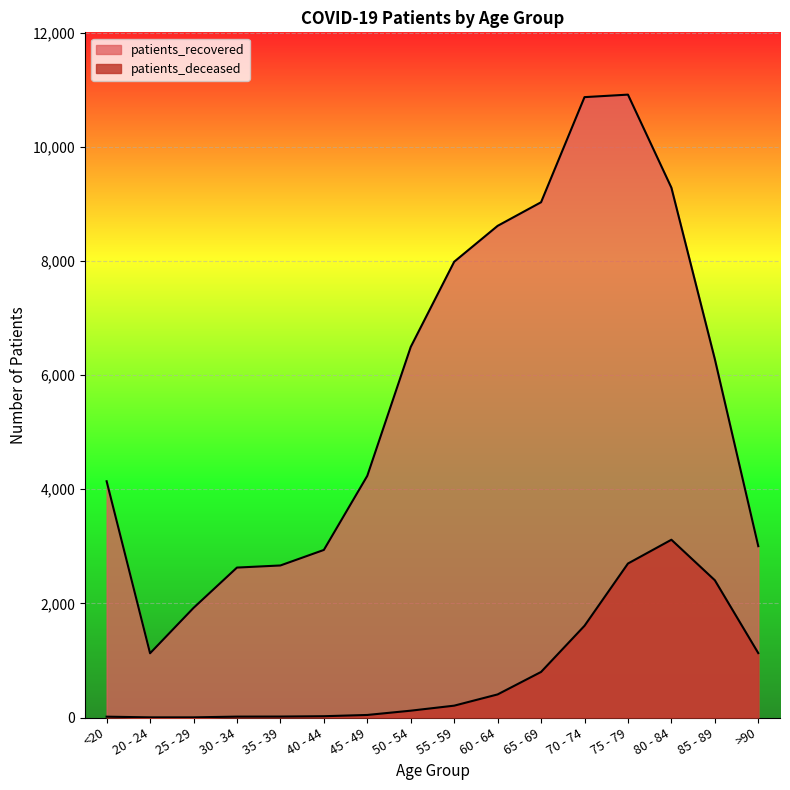

True or false: patients_deceased and patients_recovered cross at least once.

False